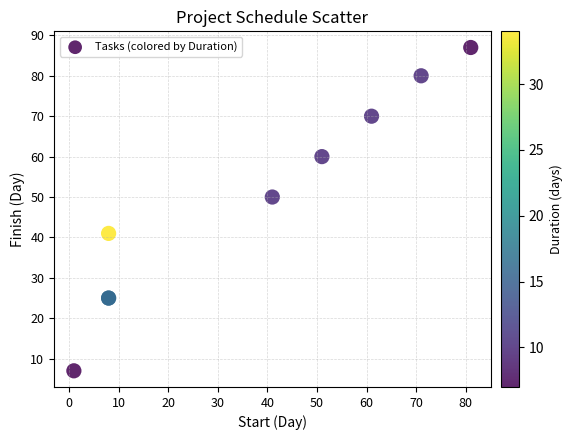

What Y value in the scatter plot is closest to 47?

50